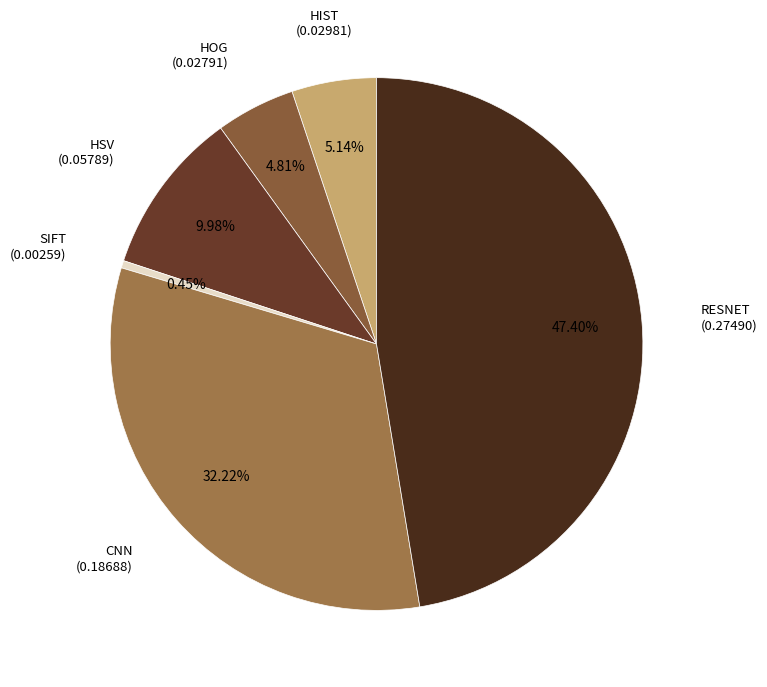

How many slices are in this pie chart?

6